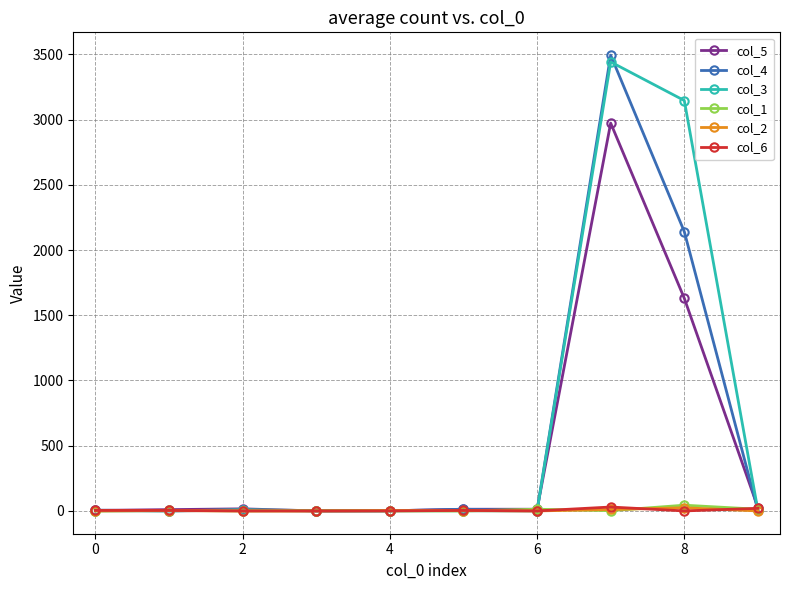

Which series has the widest spread of values?

col_4